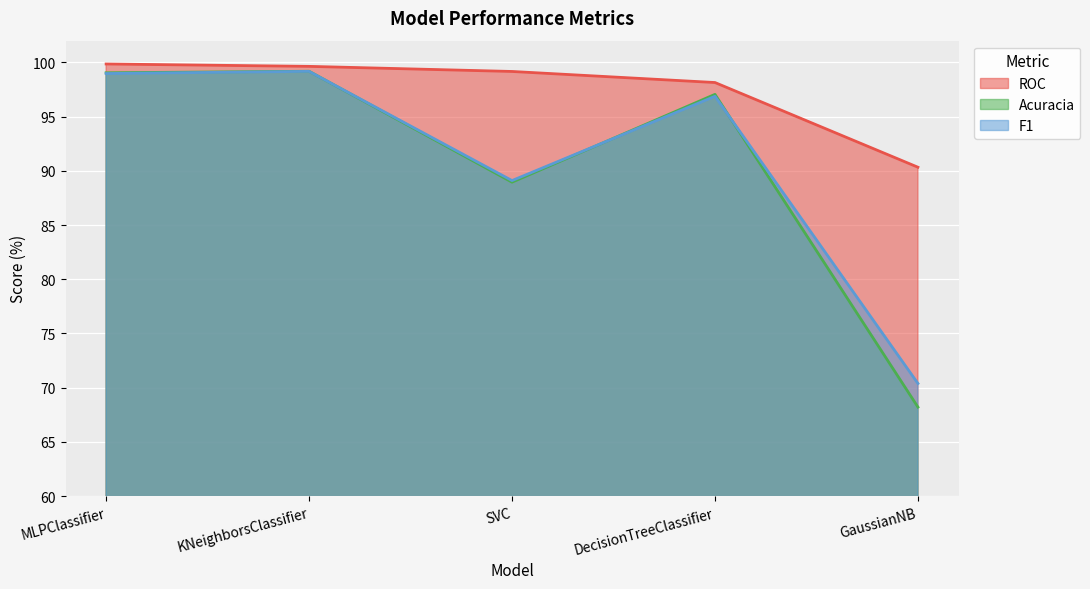

Reading left to right, extract all data points from this chart.

ROC: MLPClassifier=99.8	KNeighborsClassifier=99.6	SVC=99.2	DecisionTreeClassifier=98.1	GaussianNB=90.3
Acuracia: MLPClassifier=99.0	KNeighborsClassifier=99.2	SVC=89.0	DecisionTreeClassifier=97.0	GaussianNB=68.2
F1: MLPClassifier=99.0	KNeighborsClassifier=99.2	SVC=89.1	DecisionTreeClassifier=96.9	GaussianNB=70.4